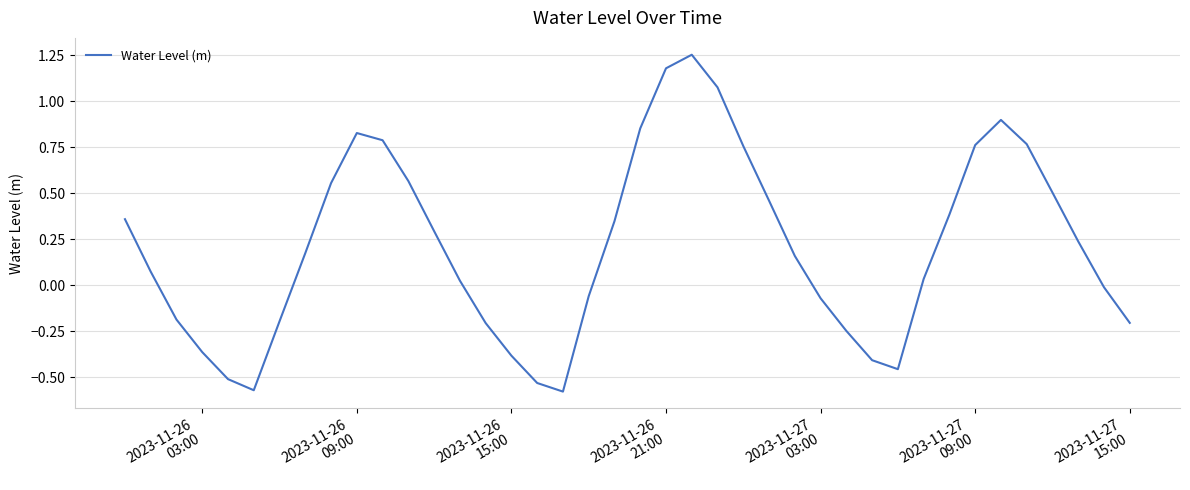

How many distinct data groups are displayed?

1